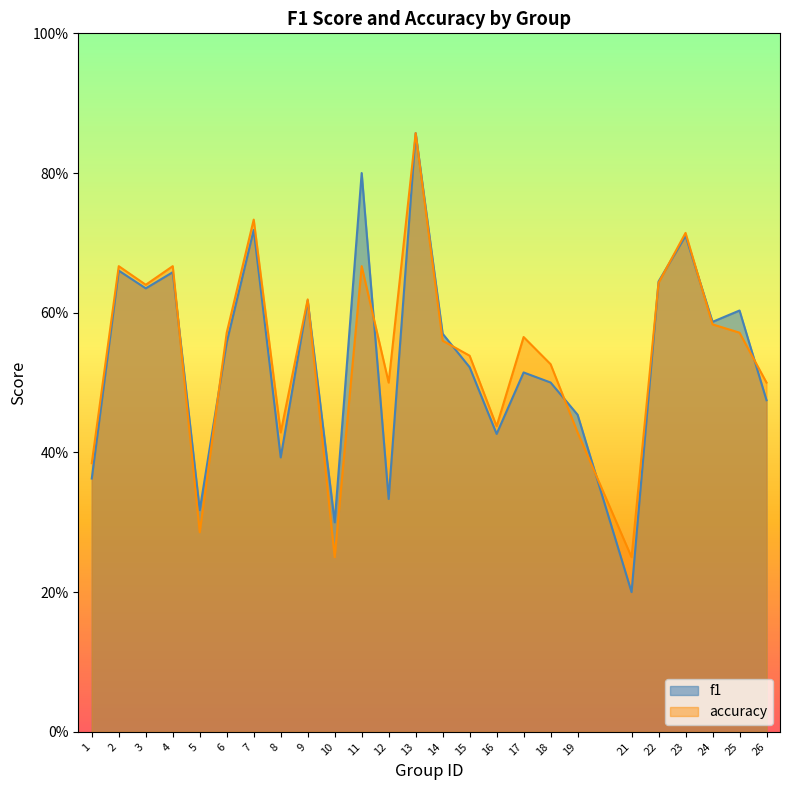

Rank the series at 4 from highest to lowest value.

accuracy, f1